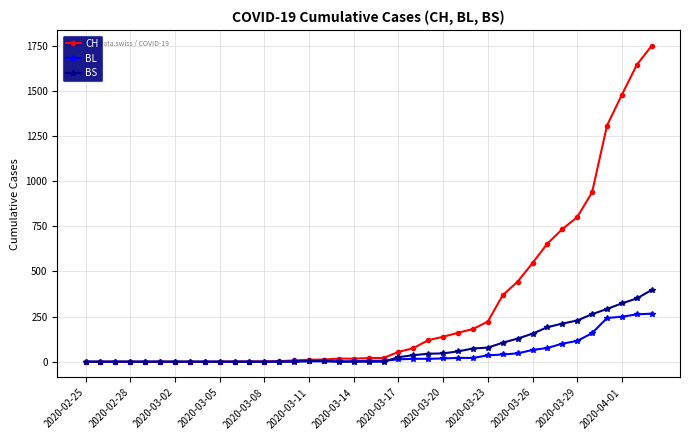

Which series has the widest spread of values?

CH